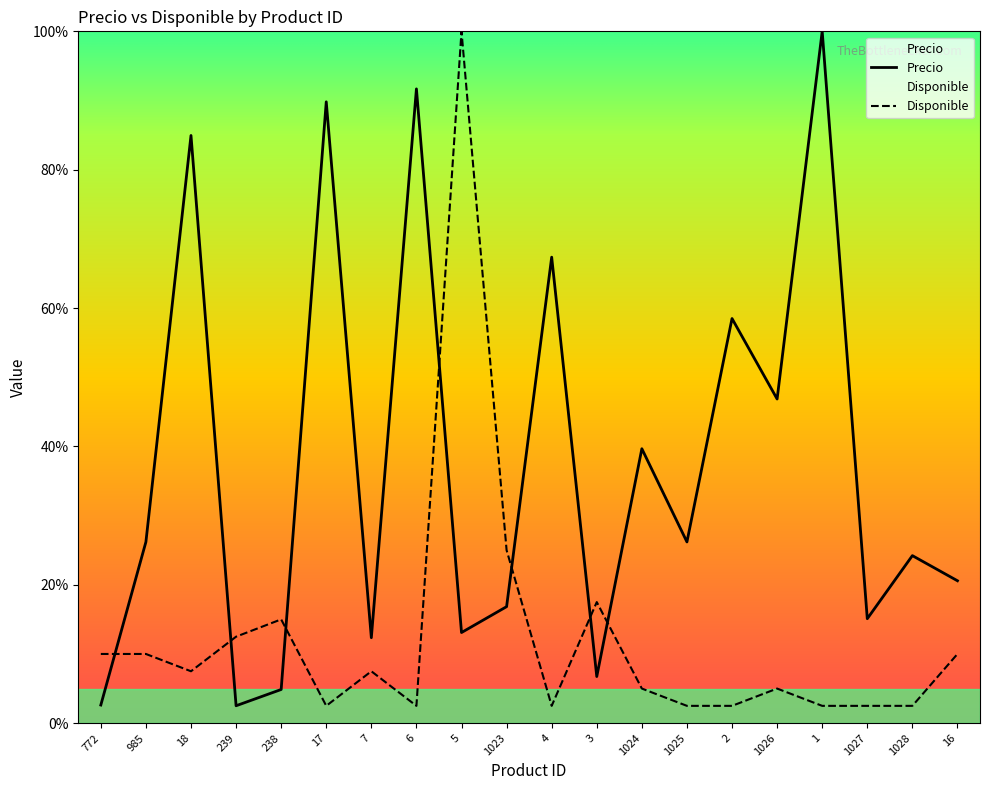

How many lines are shown in the chart?

2